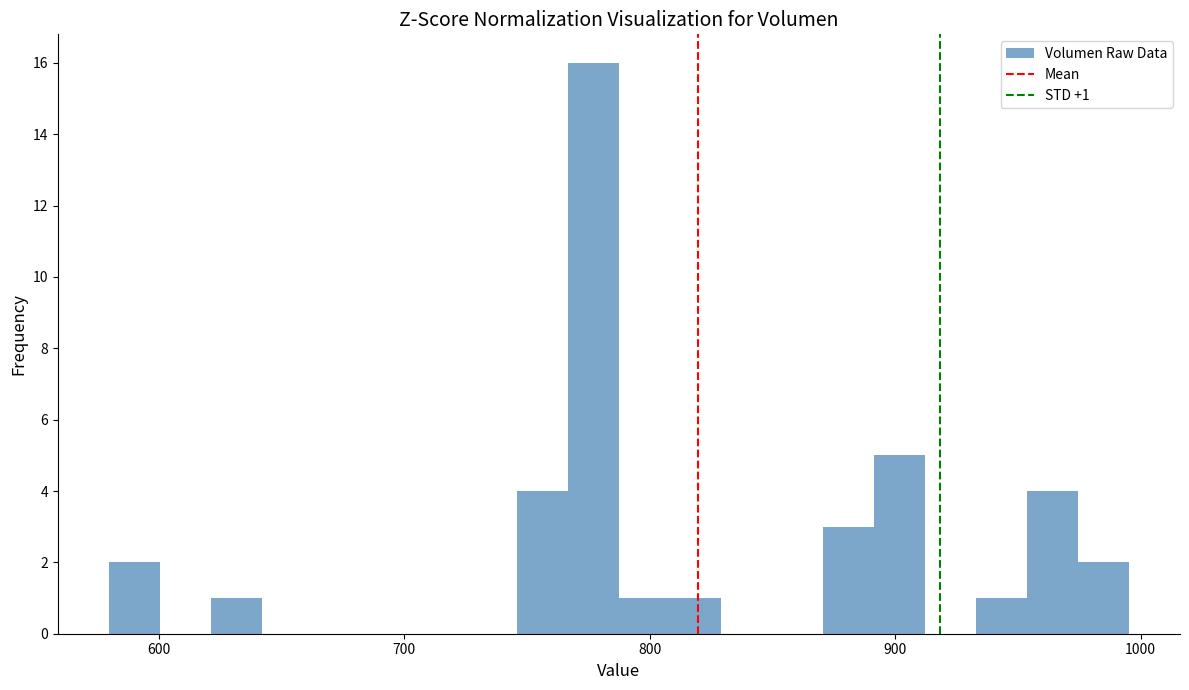

Read against the x-axis, roughly where is the centre of the tallest bar?

780